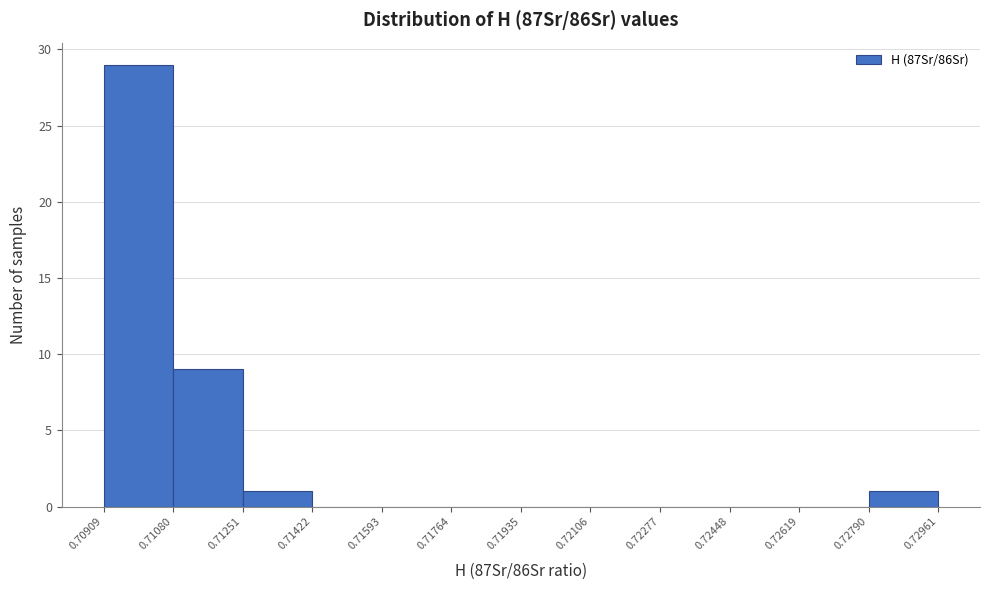

Reading left to right, list every bar in this chart as the range it spans on the x-axis followed by its height. The values are not printed on the chart, so give them approximately, as read against the axis.

0.70909 to 0.71080: 29
0.71080 to 0.71251: 9
0.71251 to 0.71422: 1
0.71422 to 0.71593: 0
0.71593 to 0.71764: 0
0.71764 to 0.71935: 0
0.71935 to 0.72106: 0
0.72106 to 0.72277: 0
0.72277 to 0.72448: 0
0.72448 to 0.72619: 0
0.72619 to 0.72790: 0
0.72790 to 0.72961: 1